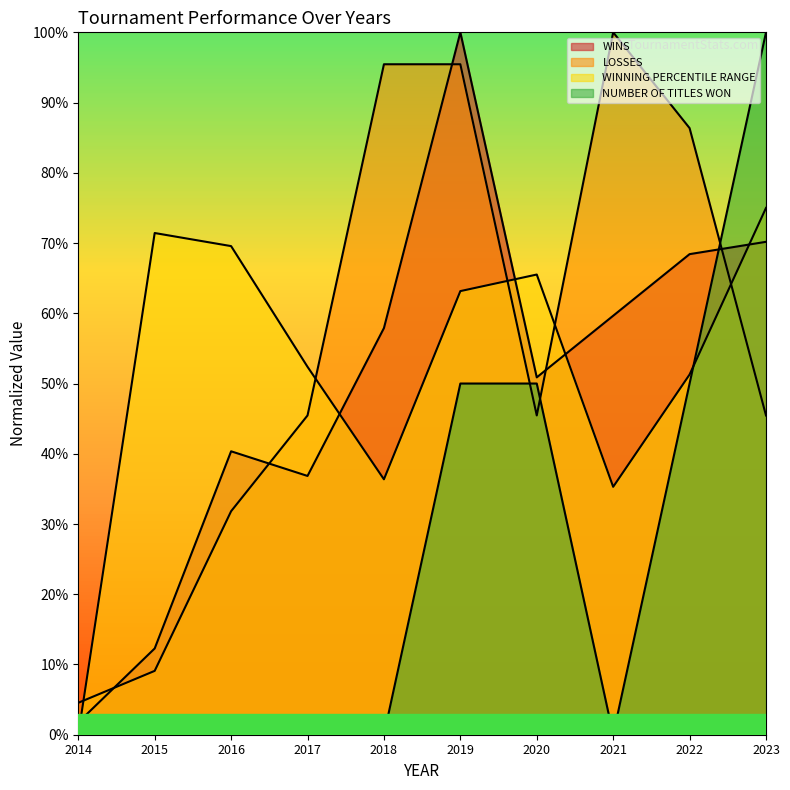

At which category is the sum across all series the highest?

2019